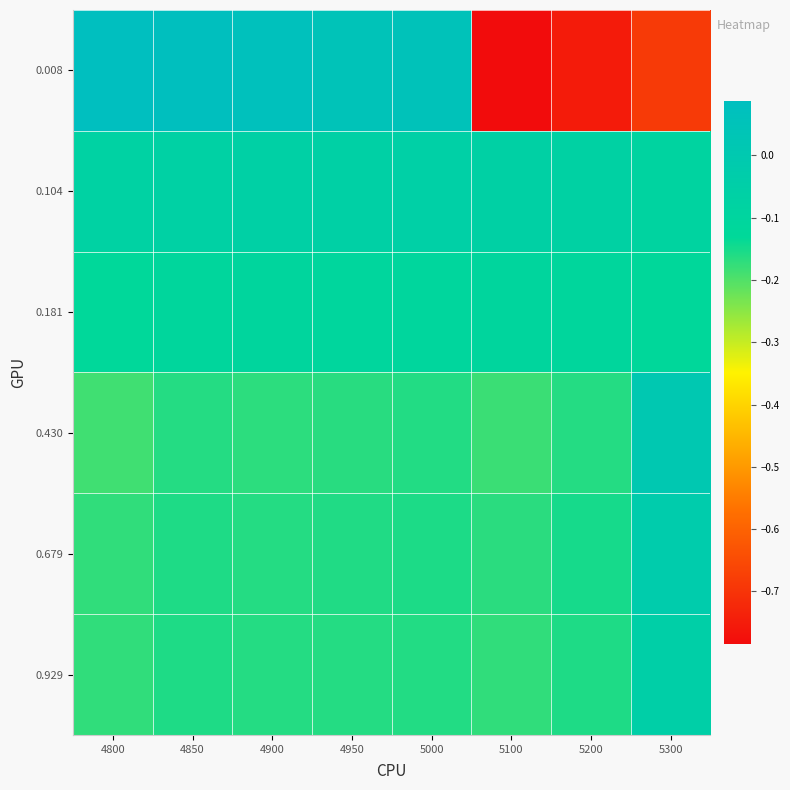

Which series has the largest range (max minus min)?

0.008